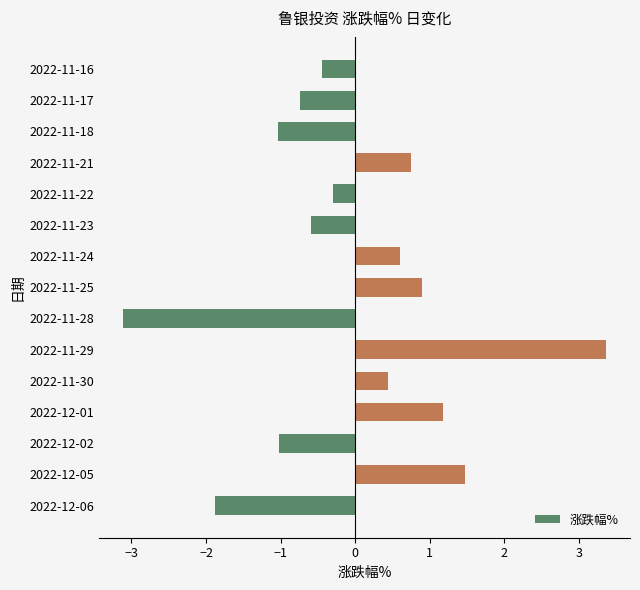

What is the difference between the maximum and minimum values?

6.5